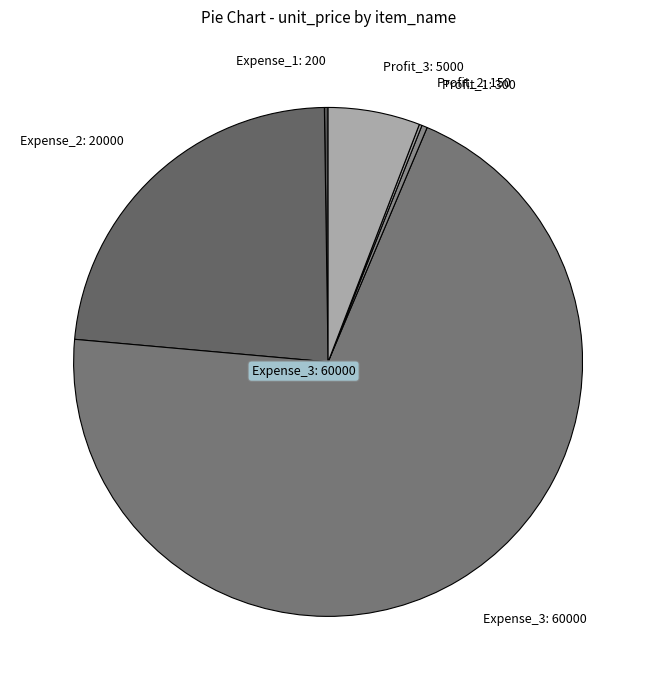

Is it true that Profit_1: 300 is 0% of the pie?

True